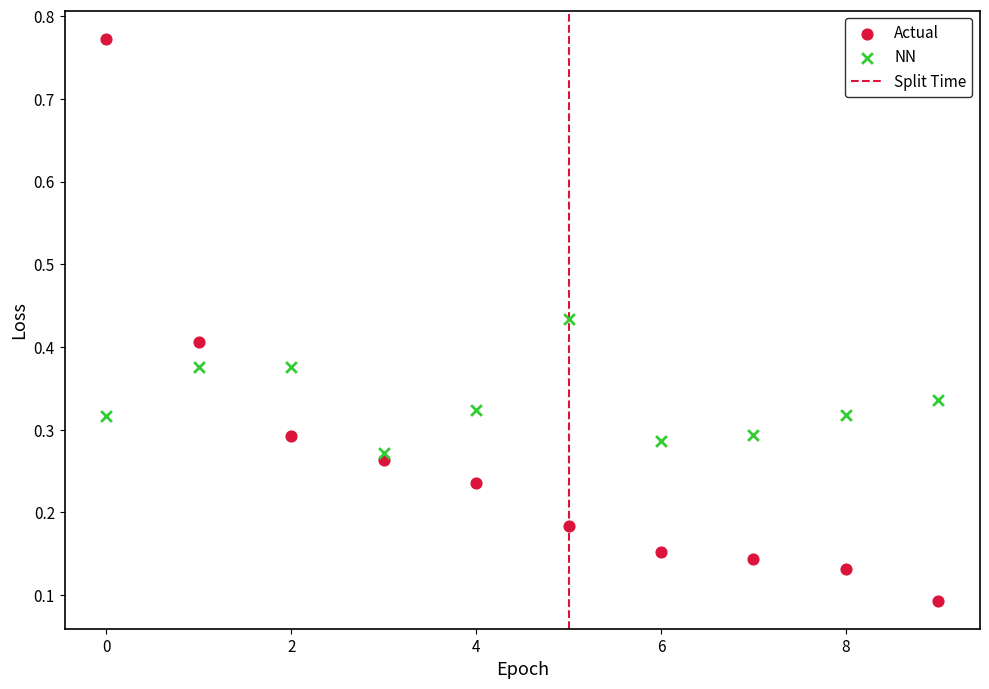

Which series has the widest spread of Y values?

Actual